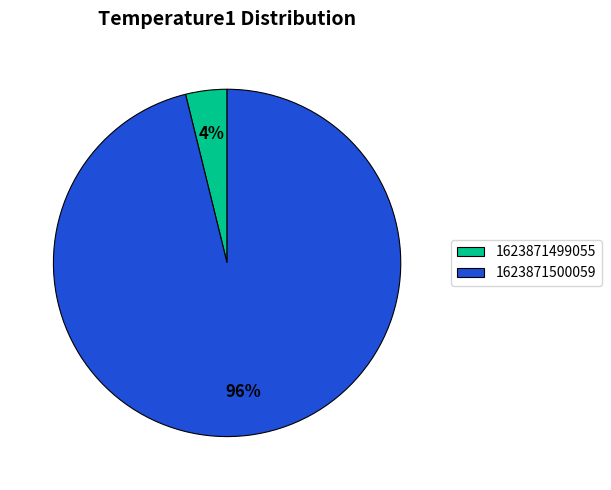

To the nearest percent, what is the difference between the largest and smallest slice percentages?

92%